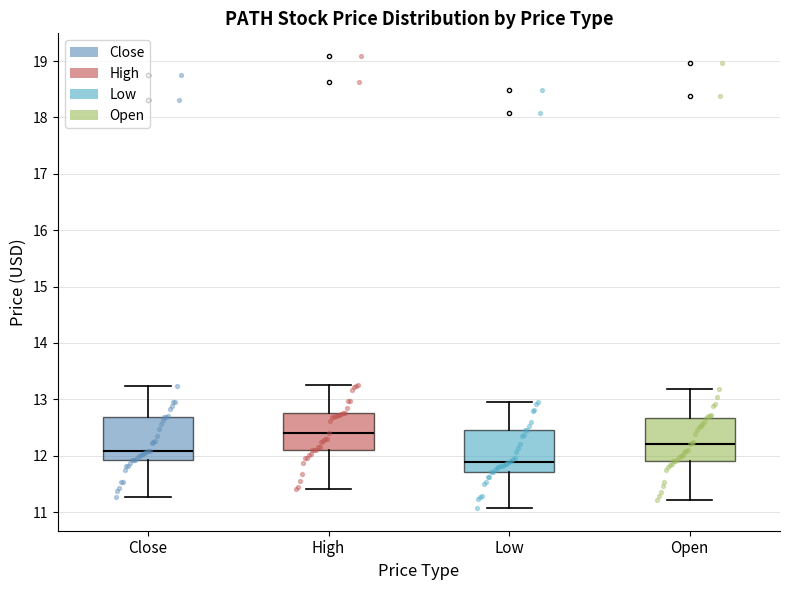

Which box has the highest median line?

High